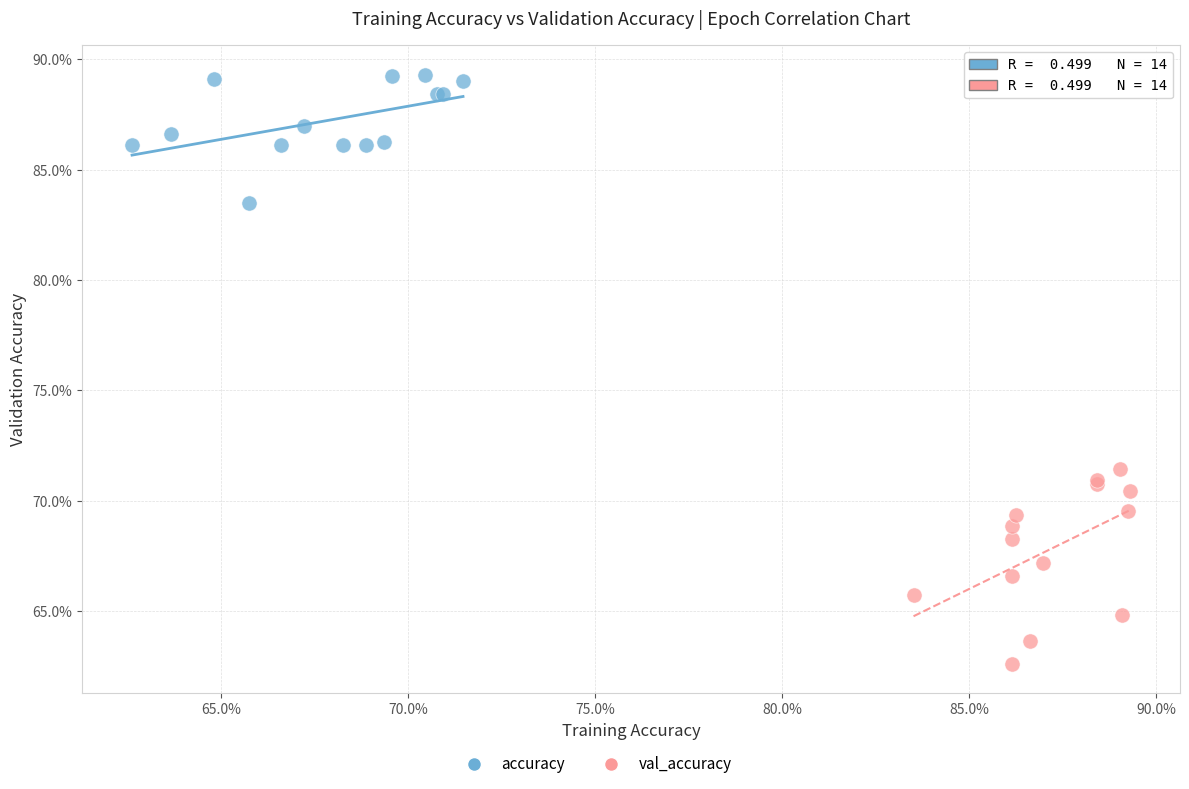

Which series reaches the minimum Y coordinate?

val_accuracy